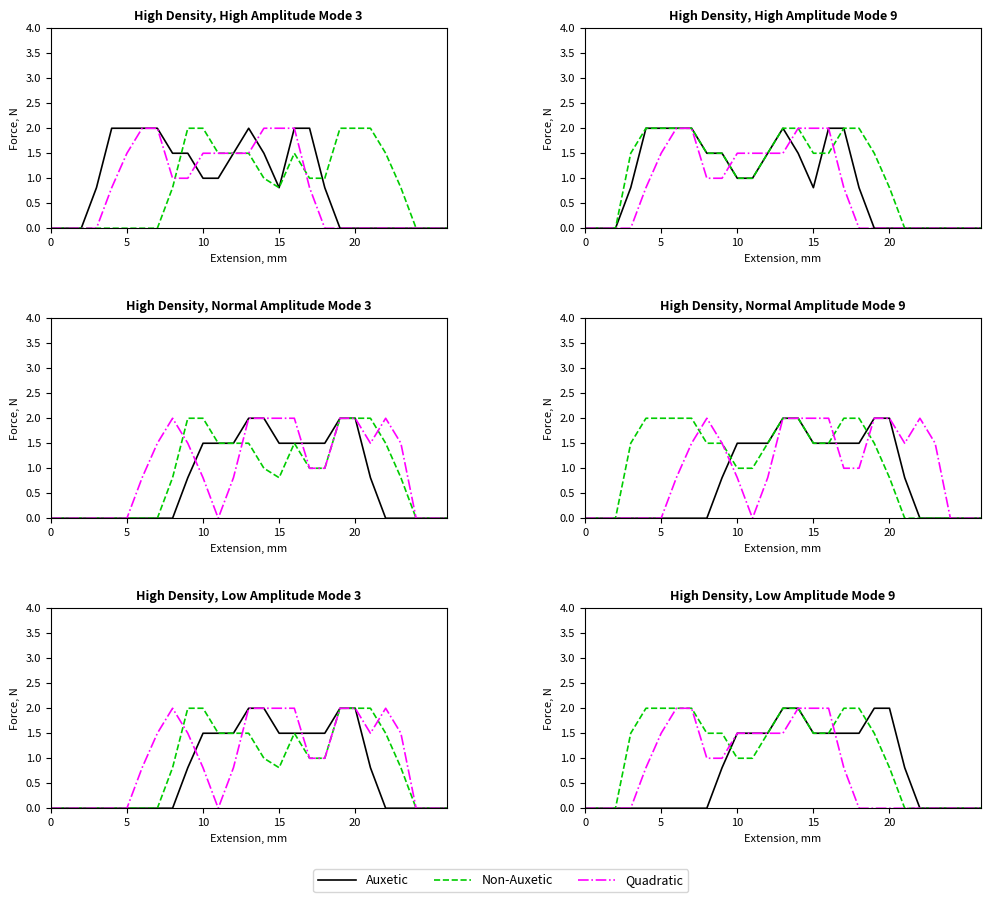

How many lines are shown in the chart?

3